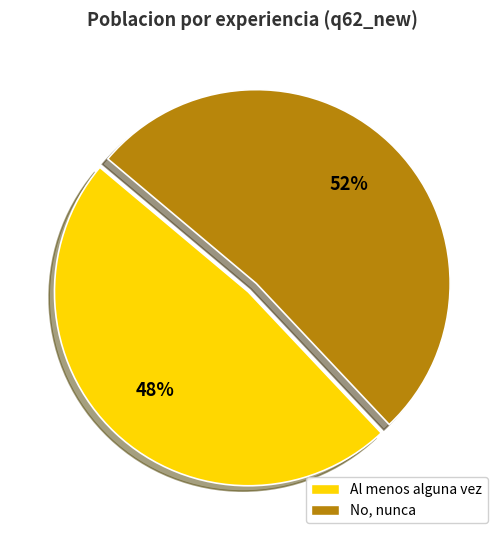

Rank the categories by value from lowest to highest.

Al menos alguna vez, No, nunca